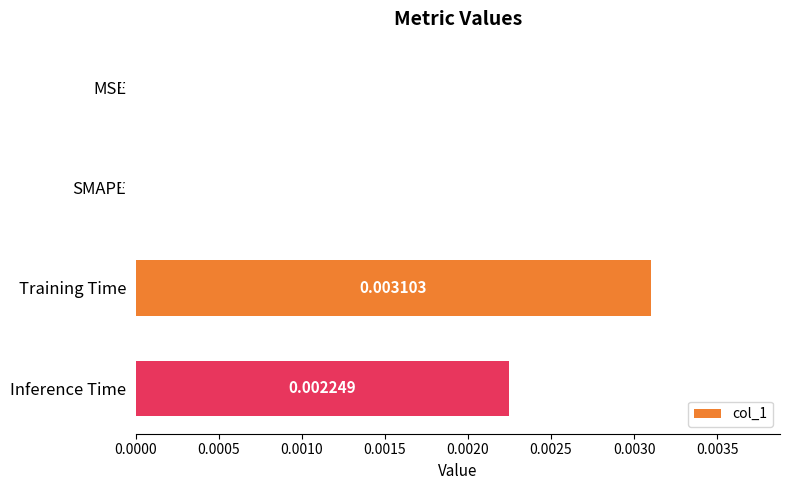

Which label corresponds to the largest value in the chart?

Training Time